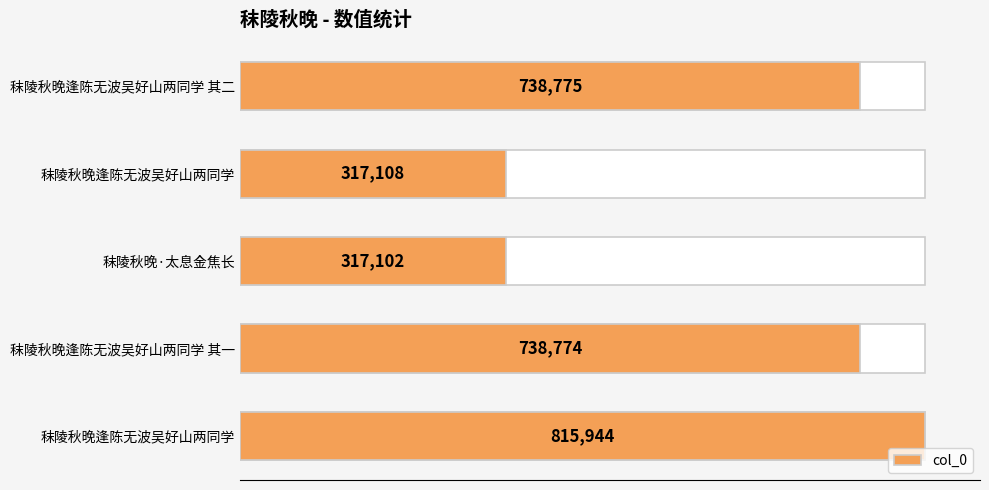

Which has a higher value, 秣陵秋晚逢陈无波吴好山两同学 其二 or 秣陵秋晚逢陈无波吴好山两同学?

秣陵秋晚逢陈无波吴好山两同学